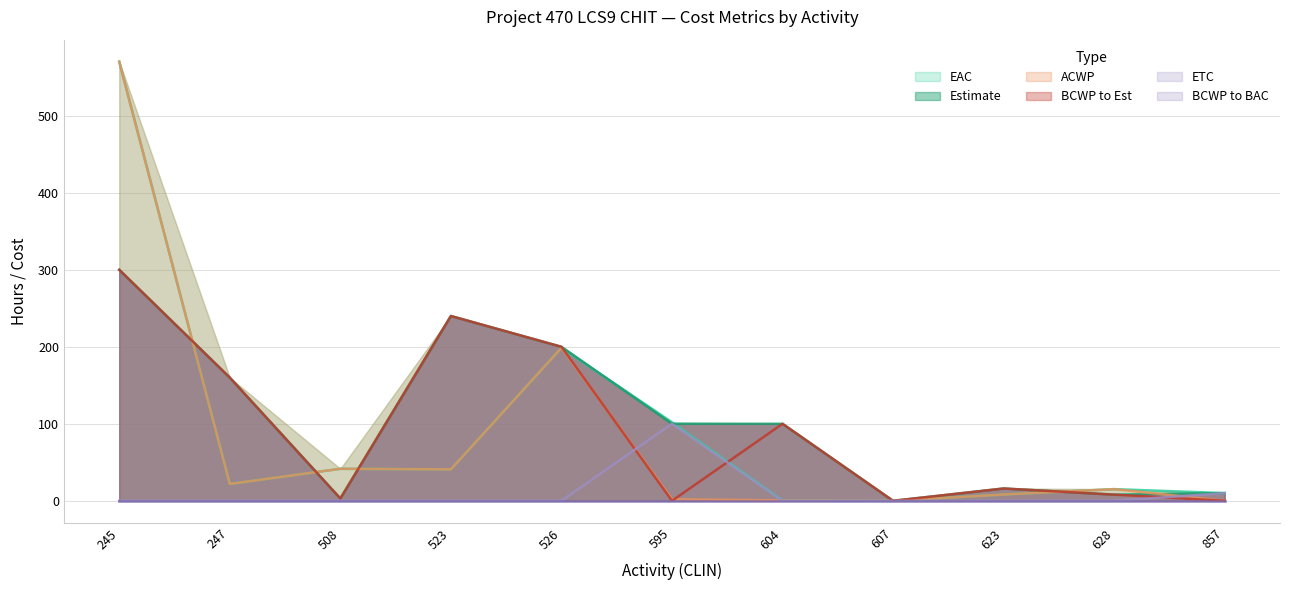

What is the value of the Estimate point at the 10th from the left?

8.0